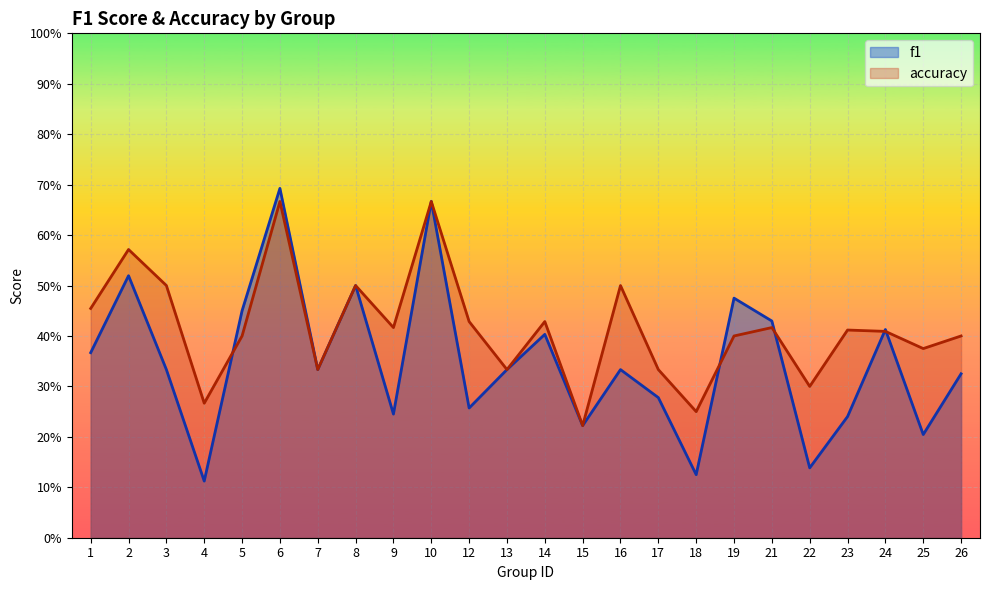

Which label corresponds to the largest value in the chart?

6